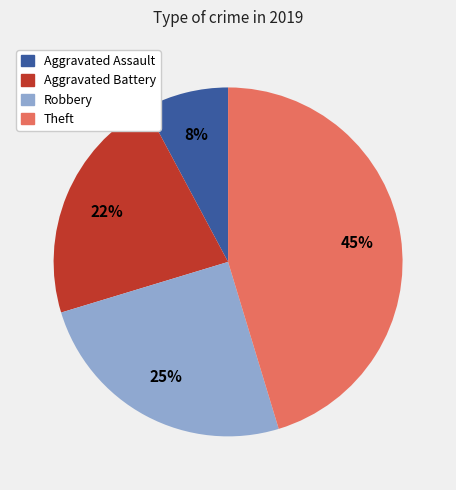

Which has a higher value, Aggravated Battery or Aggravated Assault?

Aggravated Battery